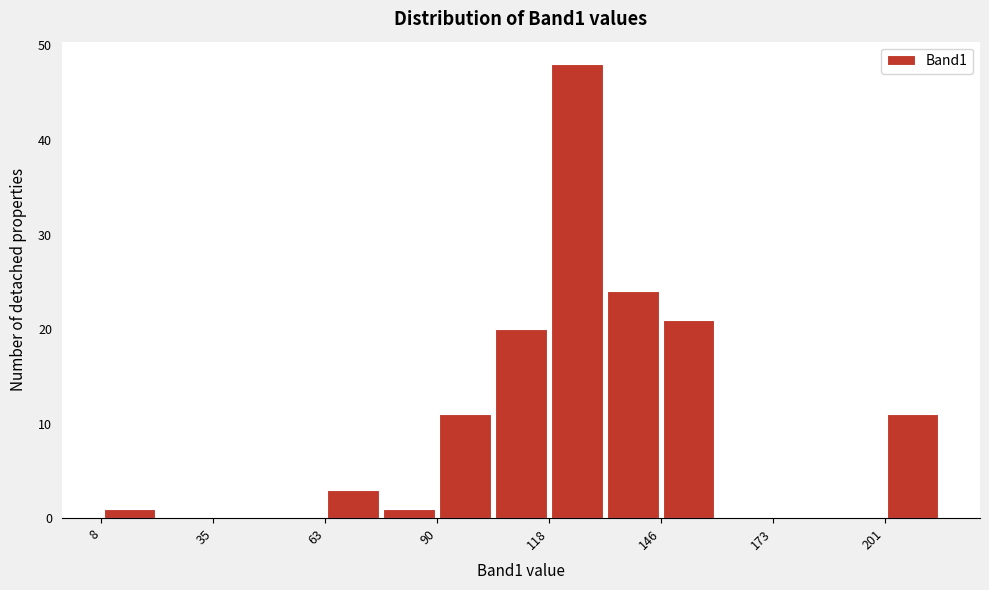

Read against the x-axis, roughly where is the centre of the tallest bar?

125